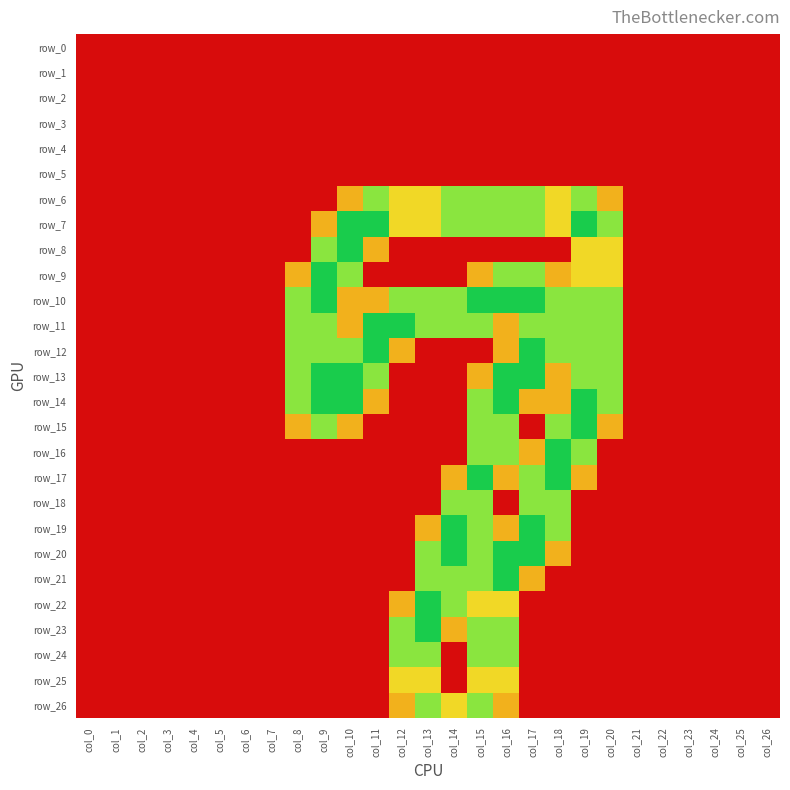

Which category has the highest value across all series?

col_10